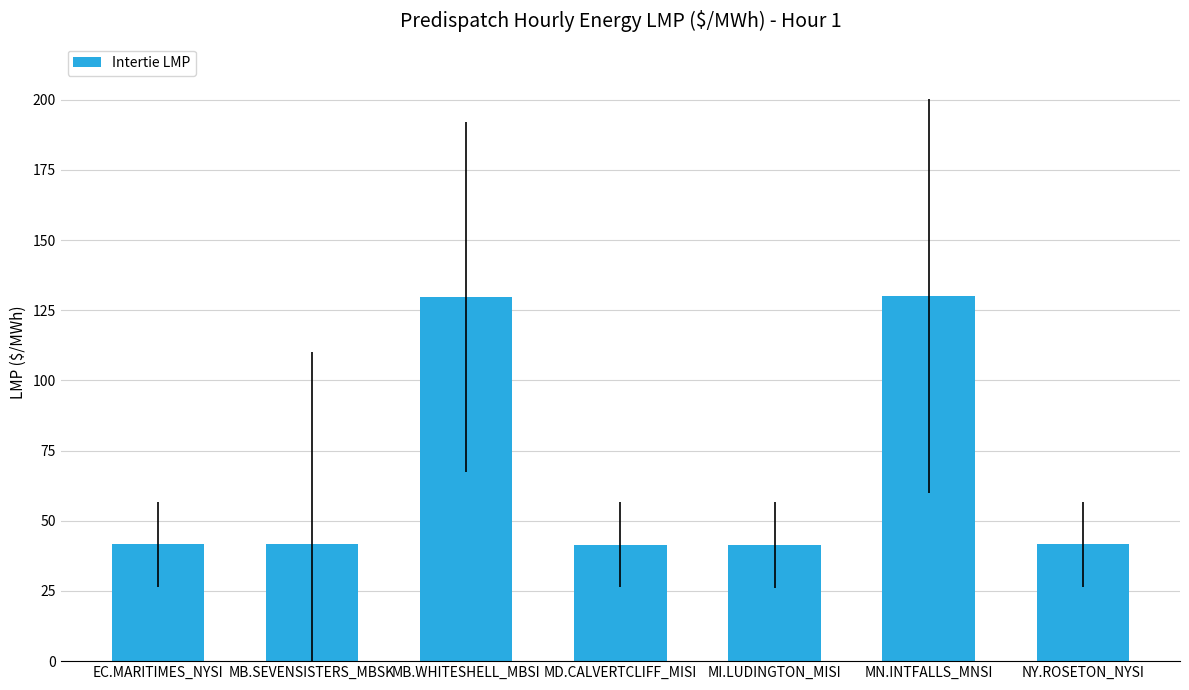

What is the change in value from MB.SEVENSISTERS_MBSK to MB.WHITESHELL_MBSI?

+88.0